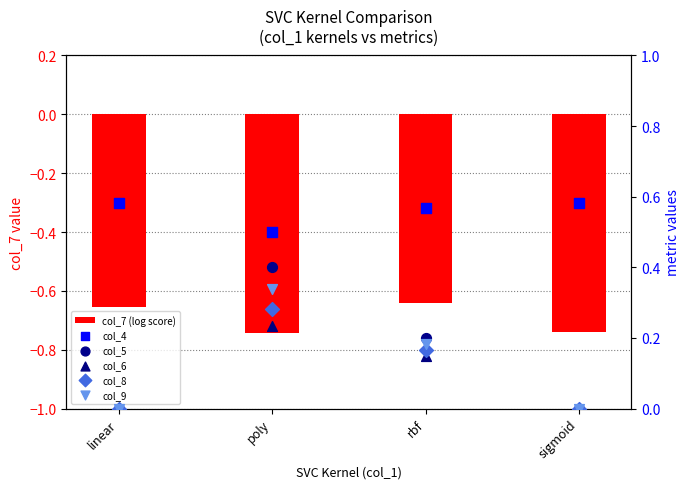

Which series has the largest total across all categories?

col_4